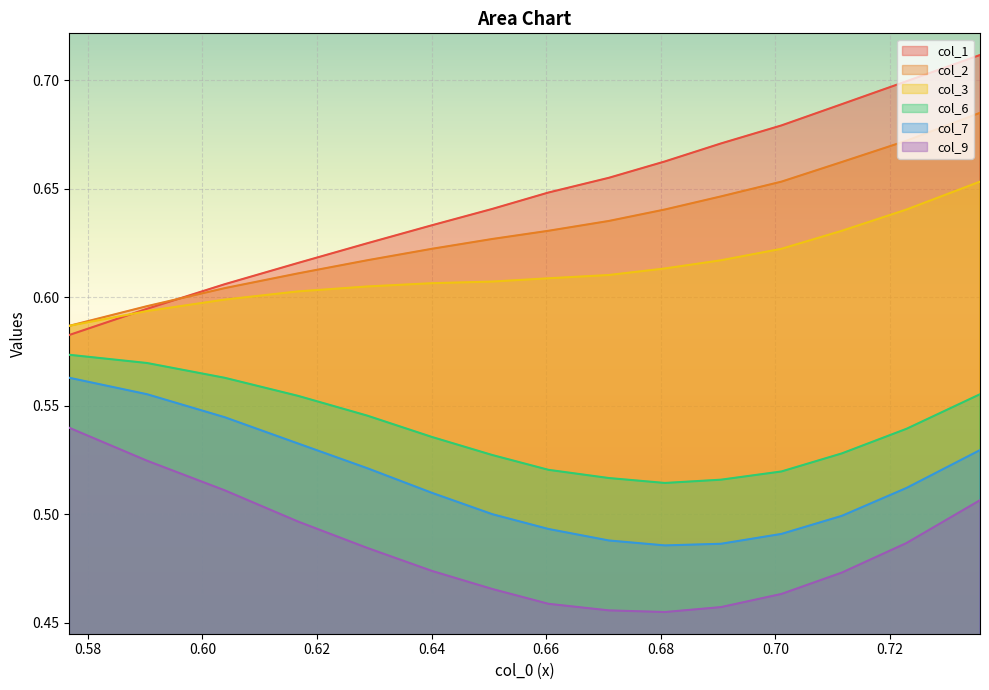

What is the average value of the col_6 series?

0.5